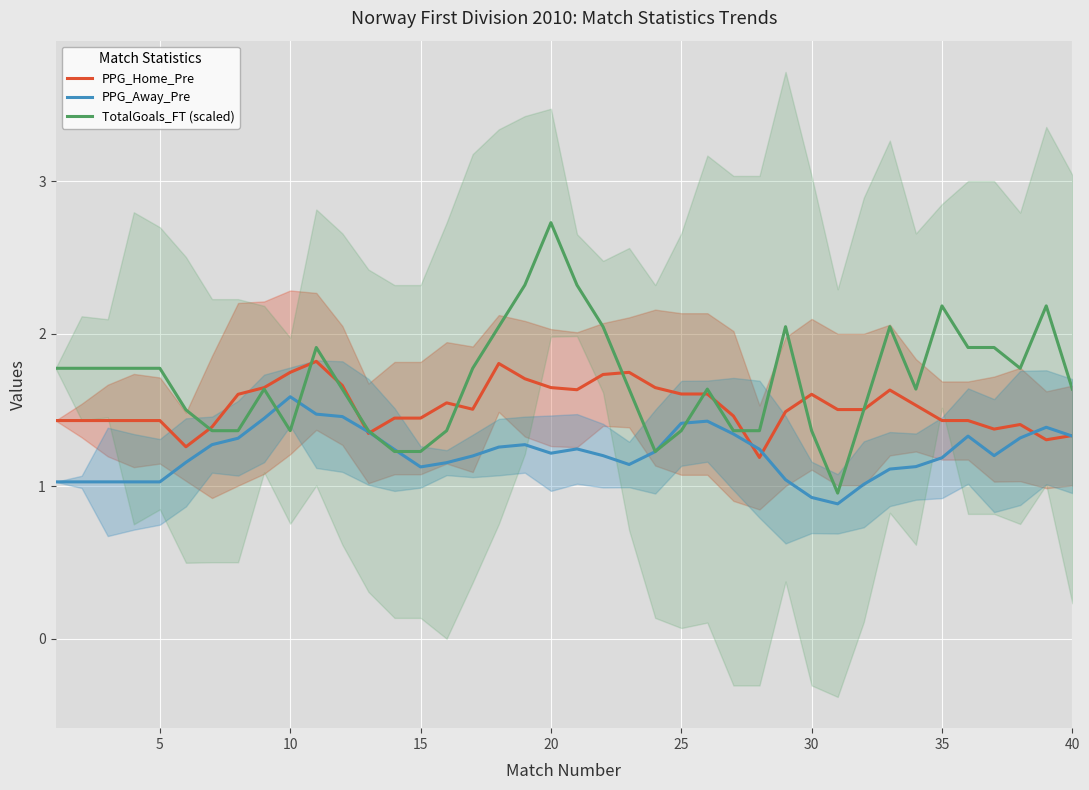

At how many categories does at least one series exceed 1?

40